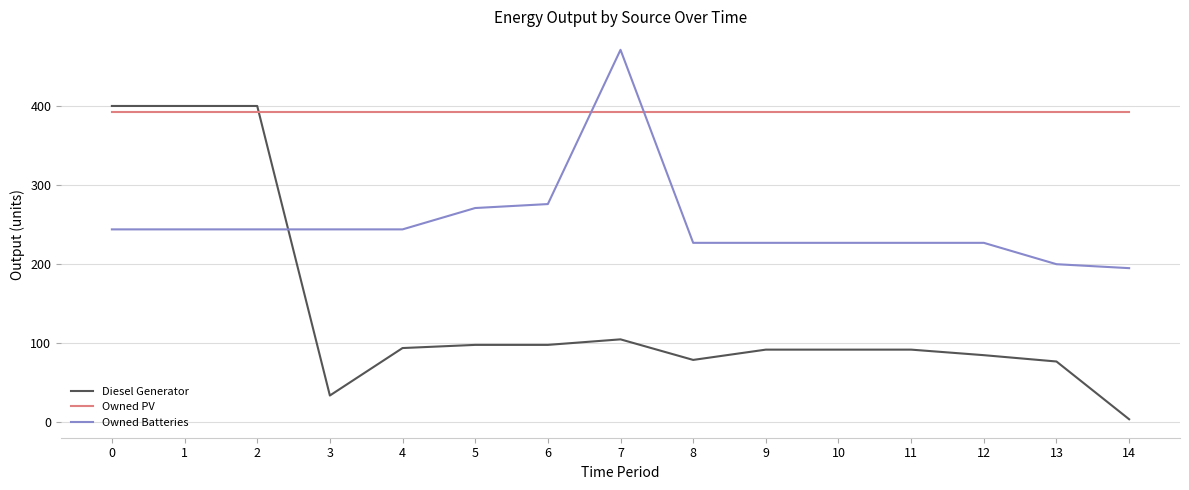

The value of Owned Batteries at 13 is 261. True or false?

False